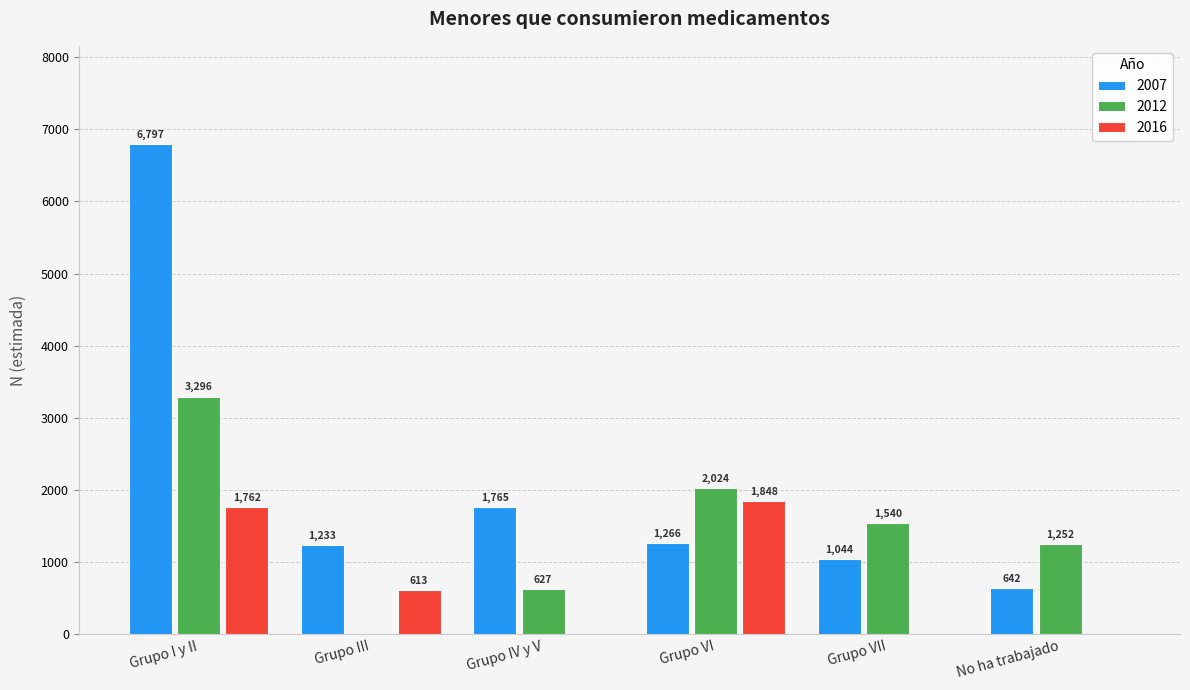

Which series has the largest total across all categories?

2007